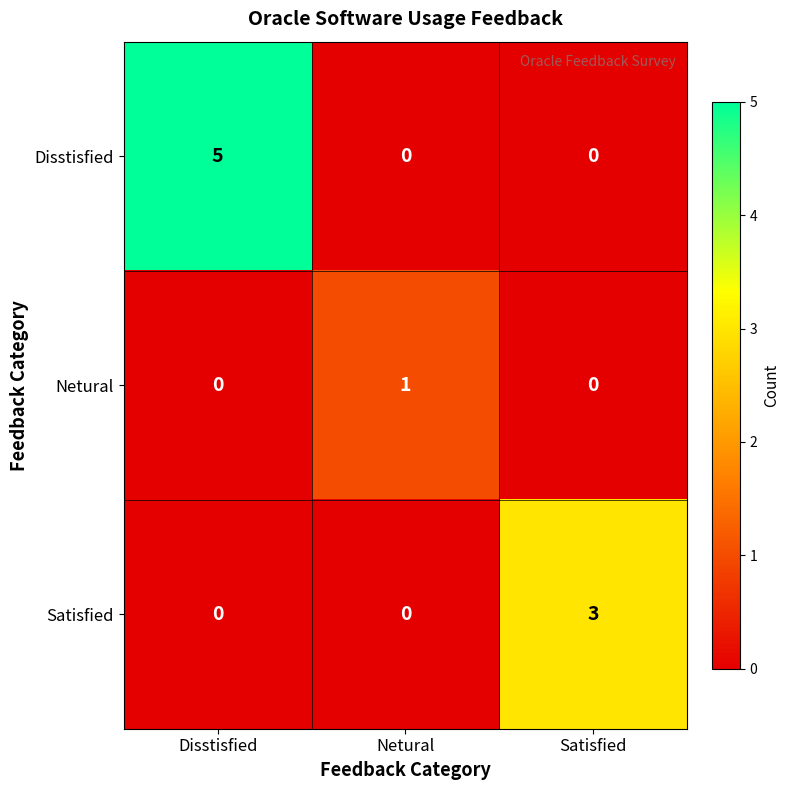

What is the maximum value shown in the chart?

5